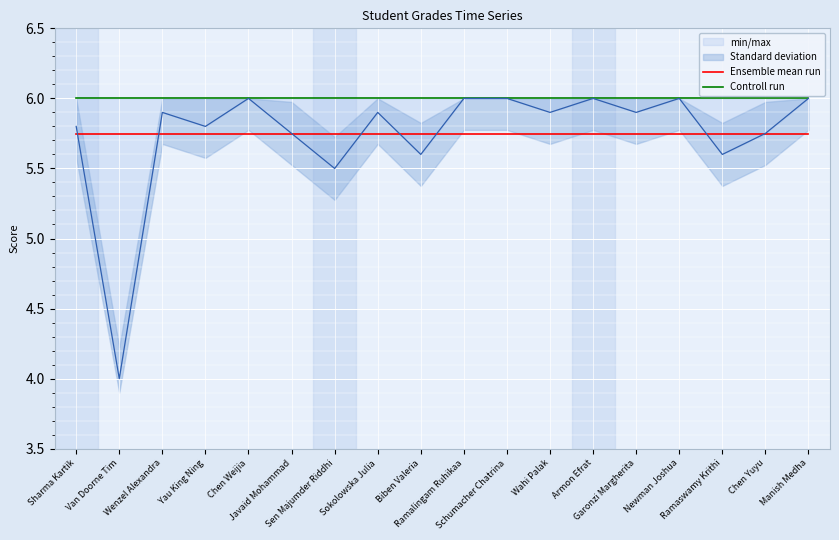

Reading left to right, extract all data points from this chart.

Ensemble mean run: 5.7	5.7	5.7	5.7	5.7	5.7	5.7	5.7	5.7	5.7	5.7	5.7	5.7	5.7	5.7	5.7	5.7	5.7
Controll run: 6.0	6.0	6.0	6.0	6.0	6.0	6.0	6.0	6.0	6.0	6.0	6.0	6.0	6.0	6.0	6.0	6.0	6.0